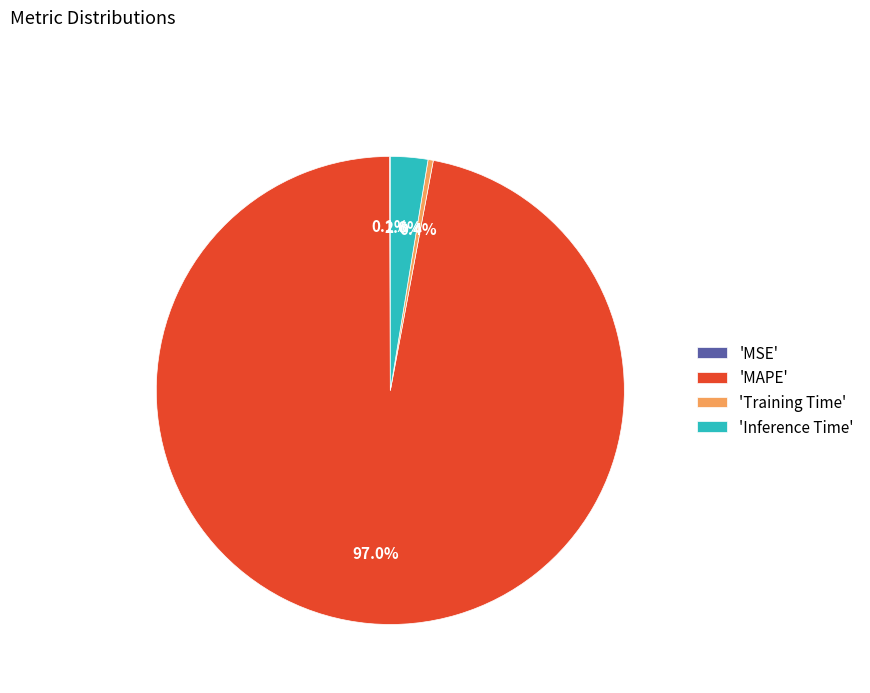

What portion of the pie excludes 'Training Time'?

99.6%